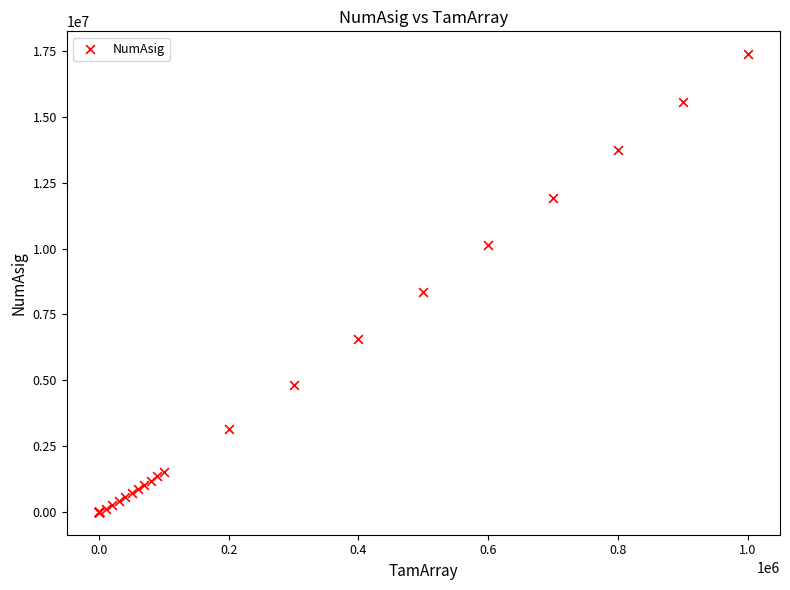

What Y value in the scatter plot is closest to 8691870?

8356333.2